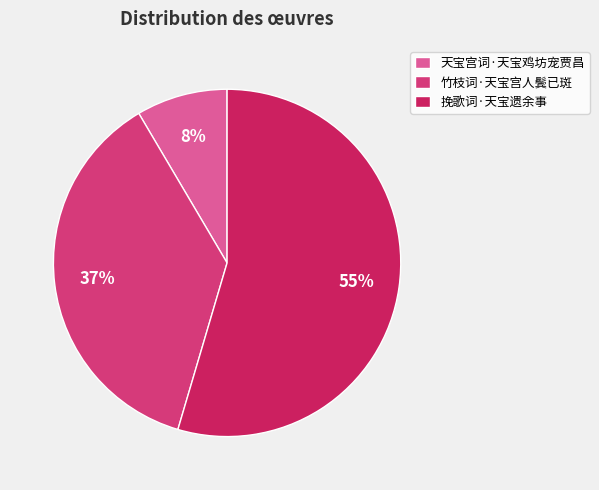

Does any single category account for the majority?

Yes